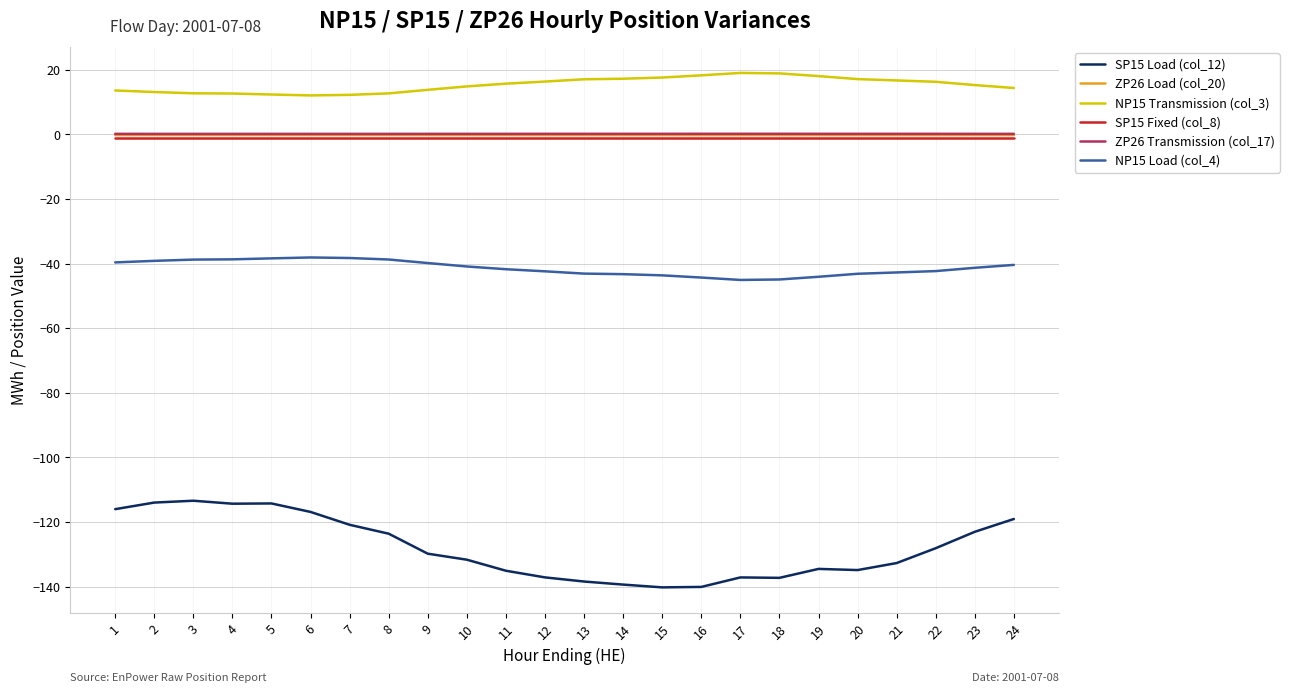

Which series has the largest range (max minus min)?

SP15 Load (col_12)